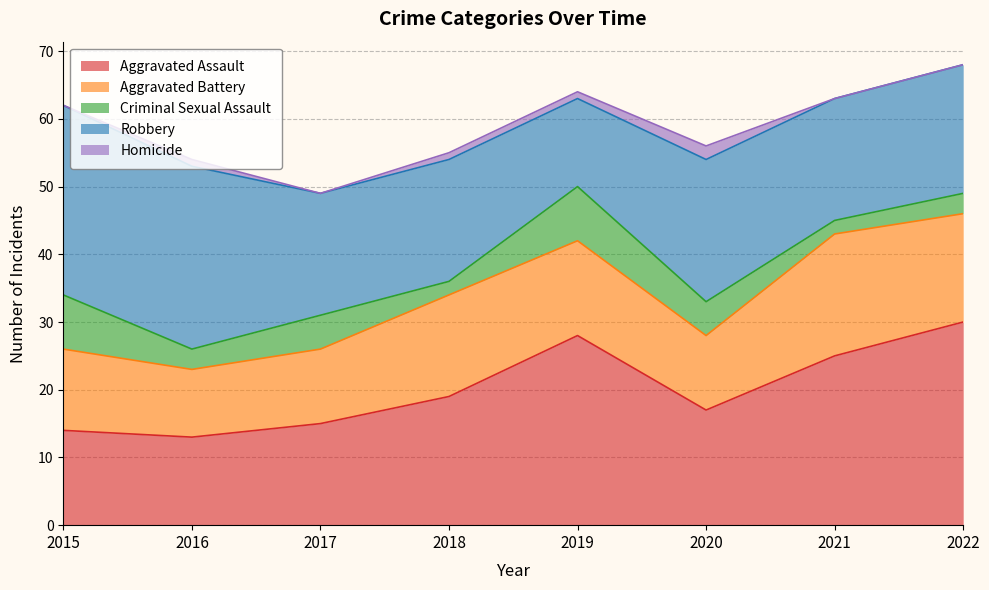

What is the greatest value displayed?

30